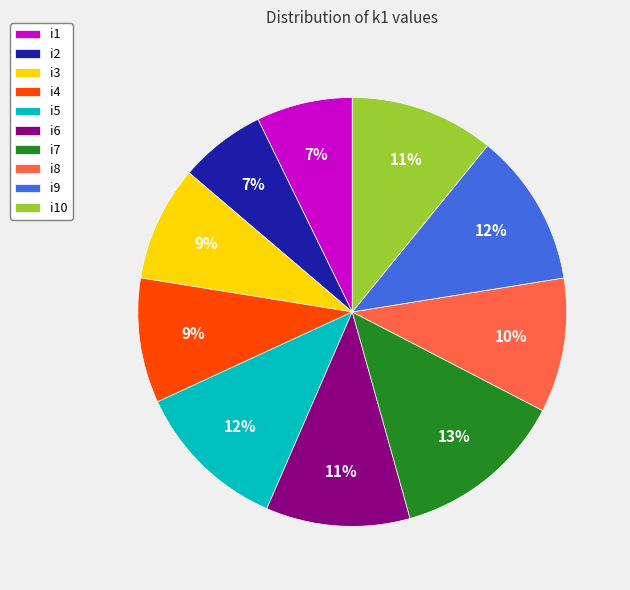

To the nearest percent, what is the combined percentage of i8 and i10?

21%